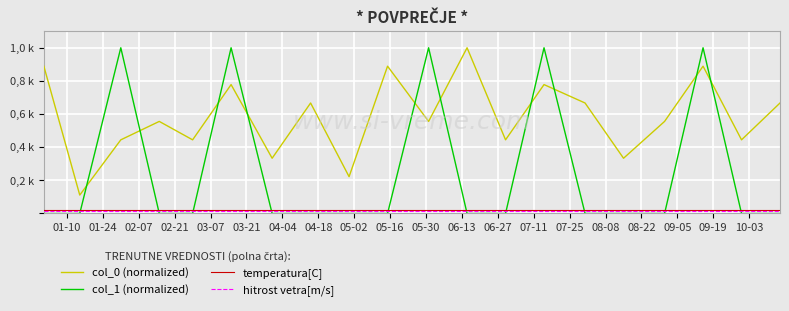

At which category does the chart reach its peak across all series?

06-13